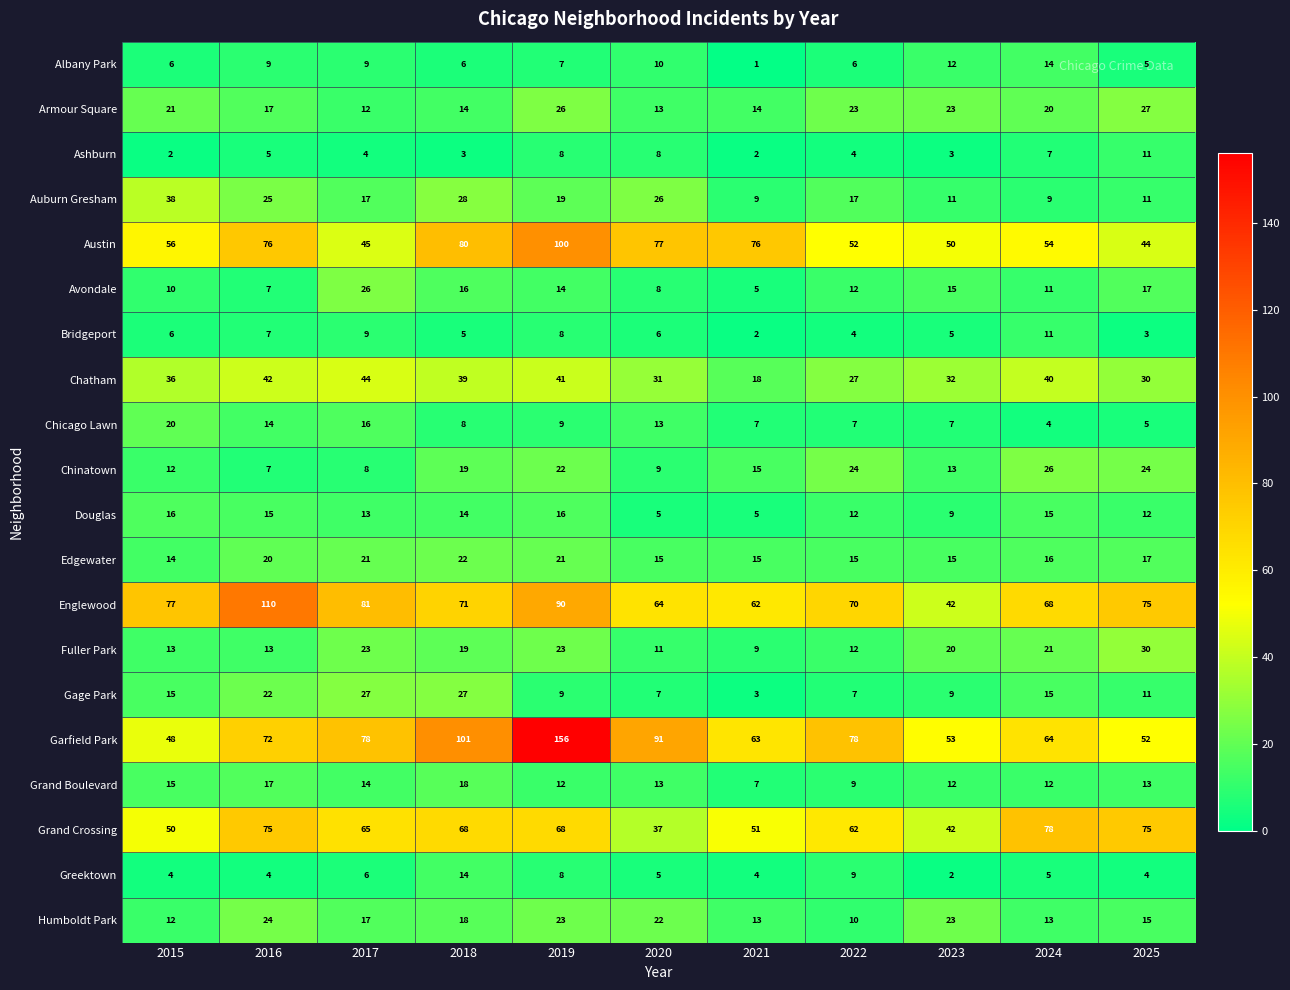

Which series has the widest spread of values?

Garfield Park